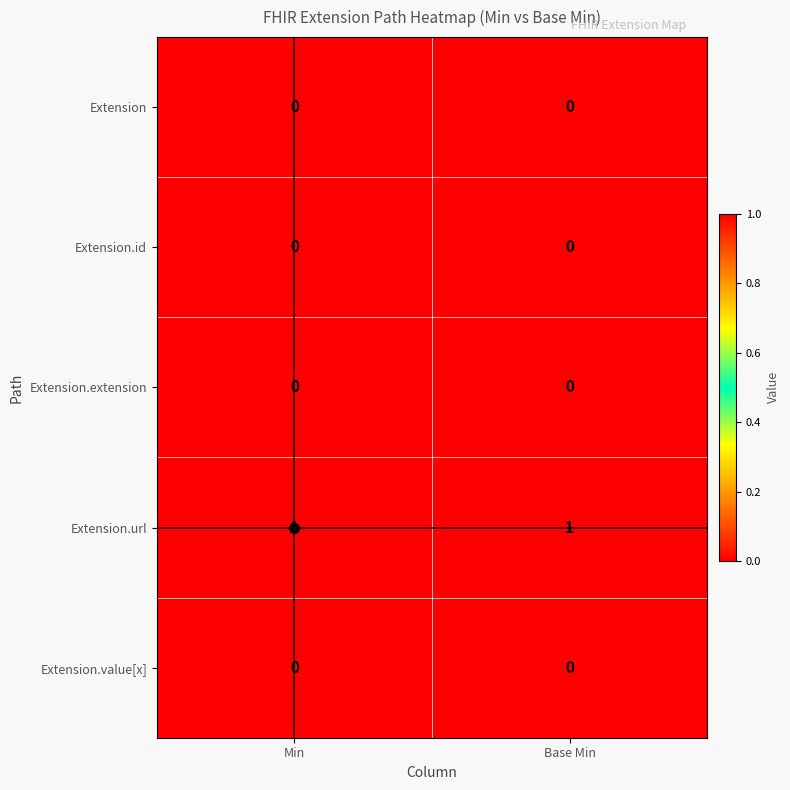

The value of Extension at Min is 0. True or false?

True